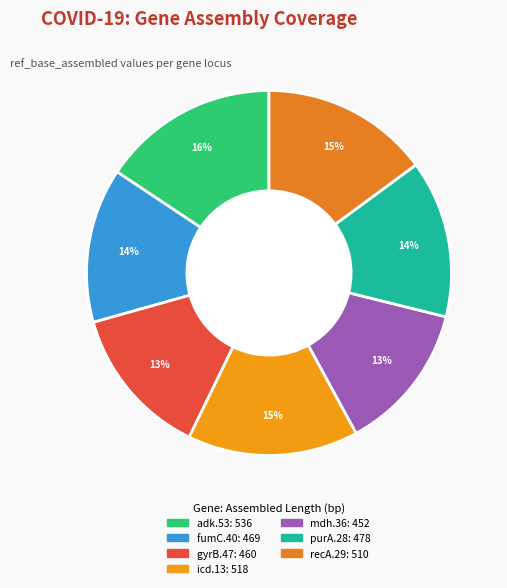

To the nearest percent, what portion does gyrB.47 represent?

13%